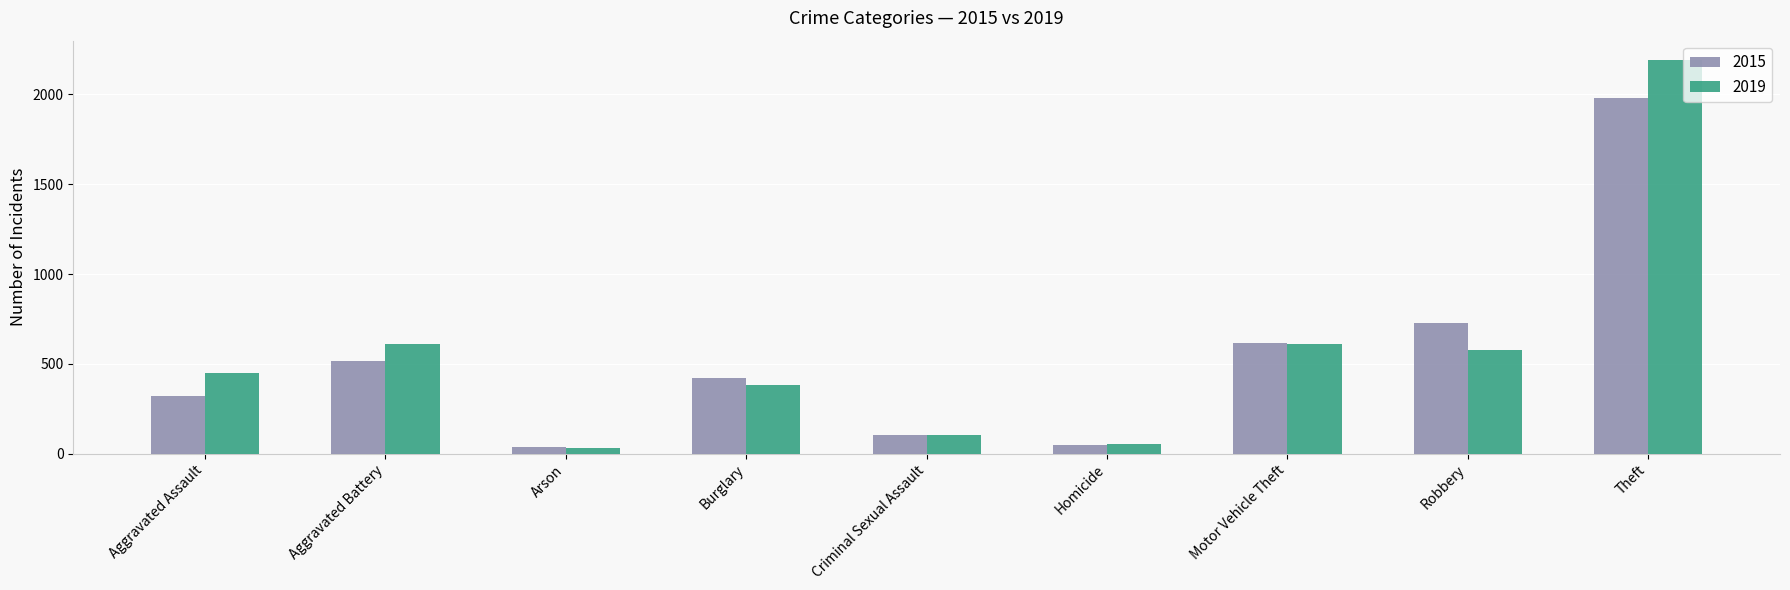

At which category is the sum across all series the highest?

Theft